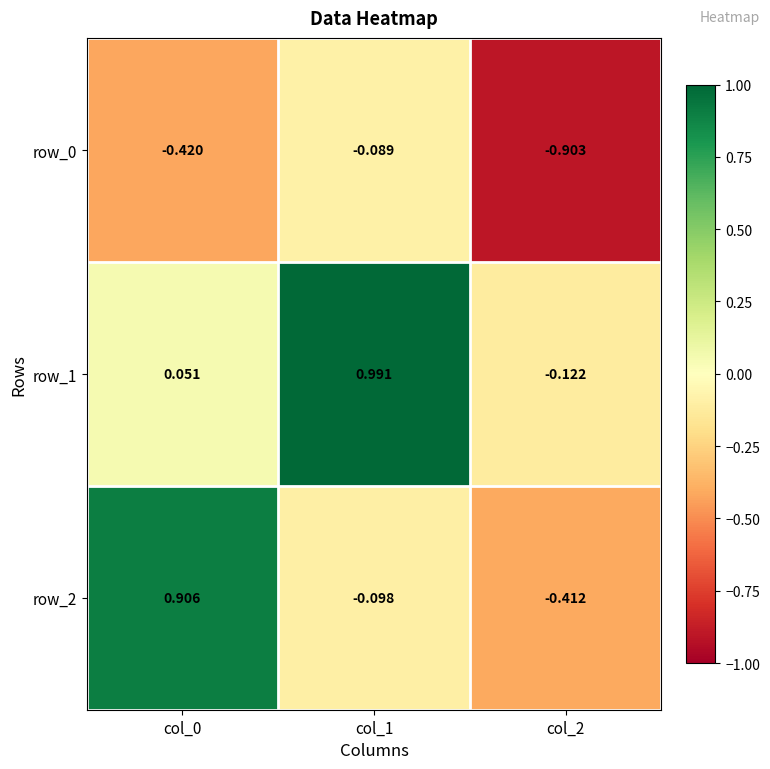

How many series are shown in this chart?

3